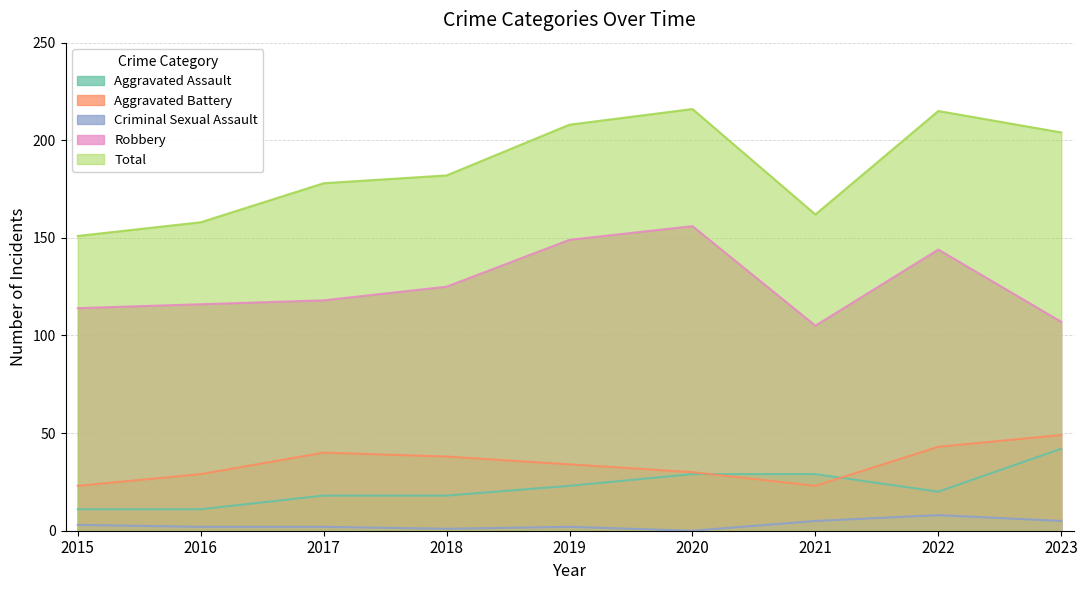

Which series has the largest total across all categories?

Total